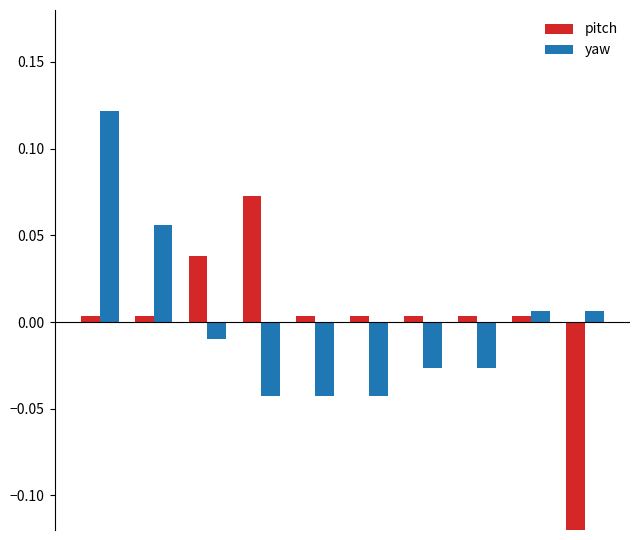

Reading left to right, list all the values displayed in this chart.

pitch: 0.0	0.0	0.0	0.1	0.0	0.0	0.0	0.0	0.0	-0.1
yaw: 0.1	0.1	-0.0	-0.0	-0.0	-0.0	-0.0	-0.0	0.0	0.0